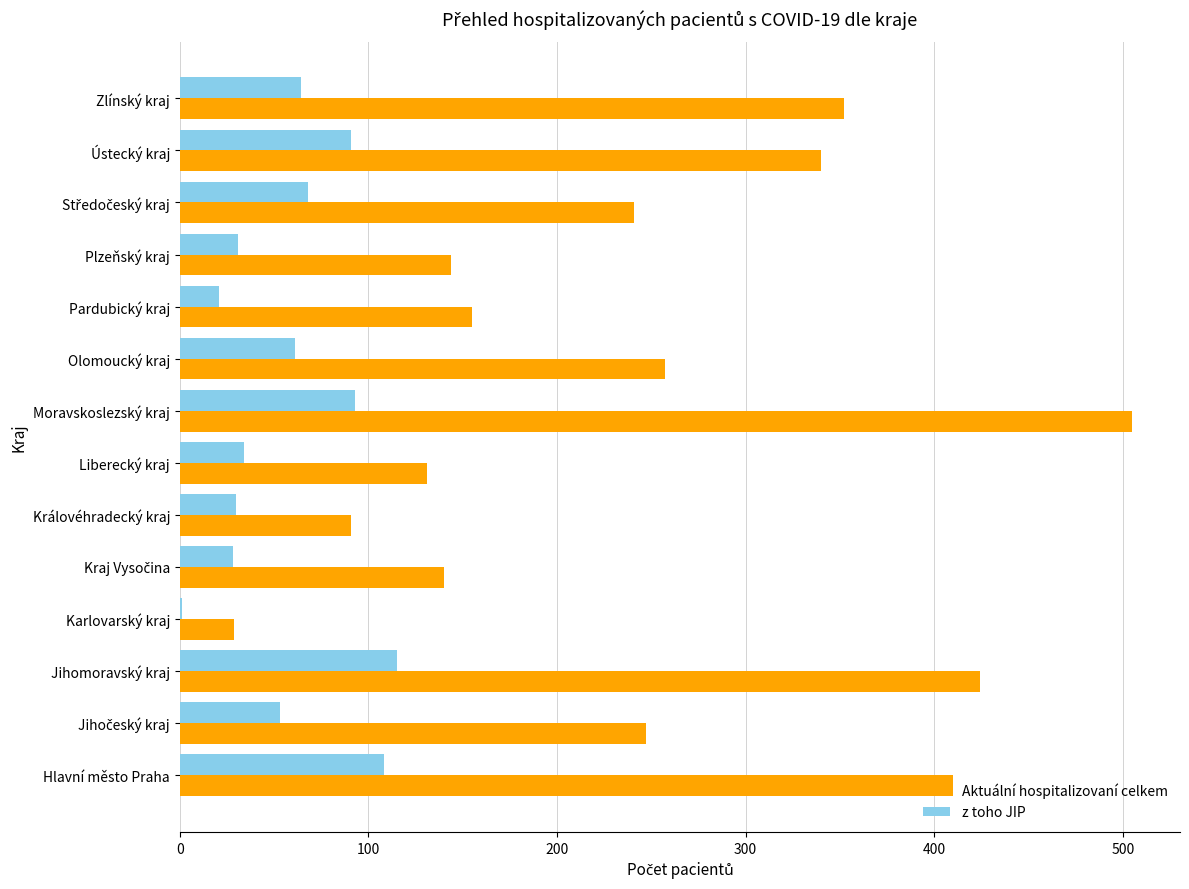

What is the sum of the z toho JIP values at Královéhradecký kraj and Zlínský kraj?

94